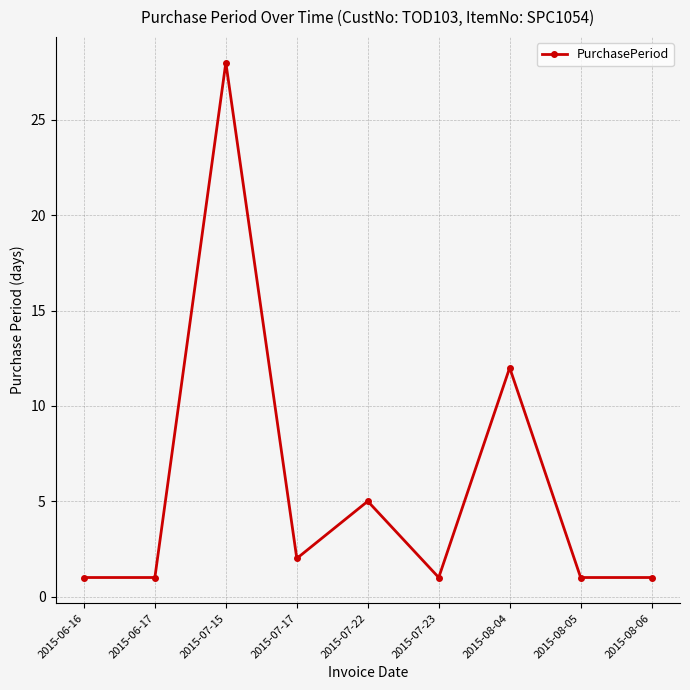

Is this an area chart (filled region under the line)?

No